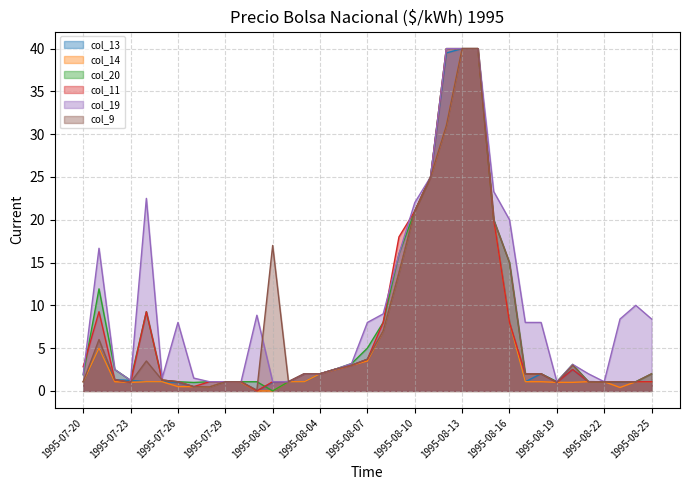

Where do col_11 and col_19 first cross each other?

1995-07-20 and 1995-07-21